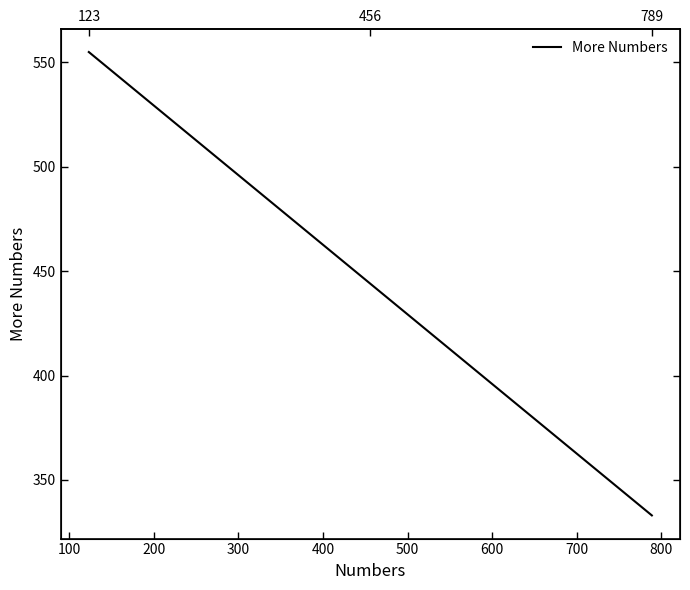

What is the sum of all values?

1332